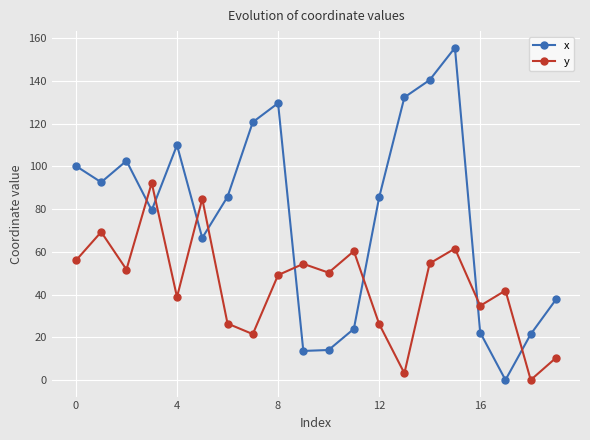

True or false: y and x intersect in this chart.

True